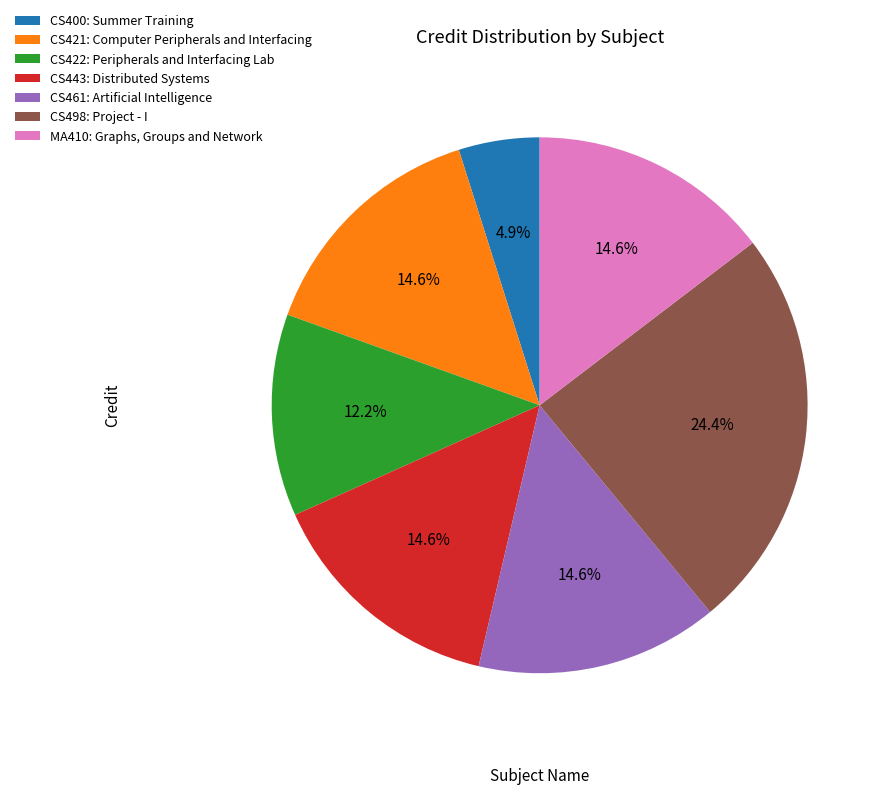

Does CS400: Summer Training account for over 50% of the chart?

No